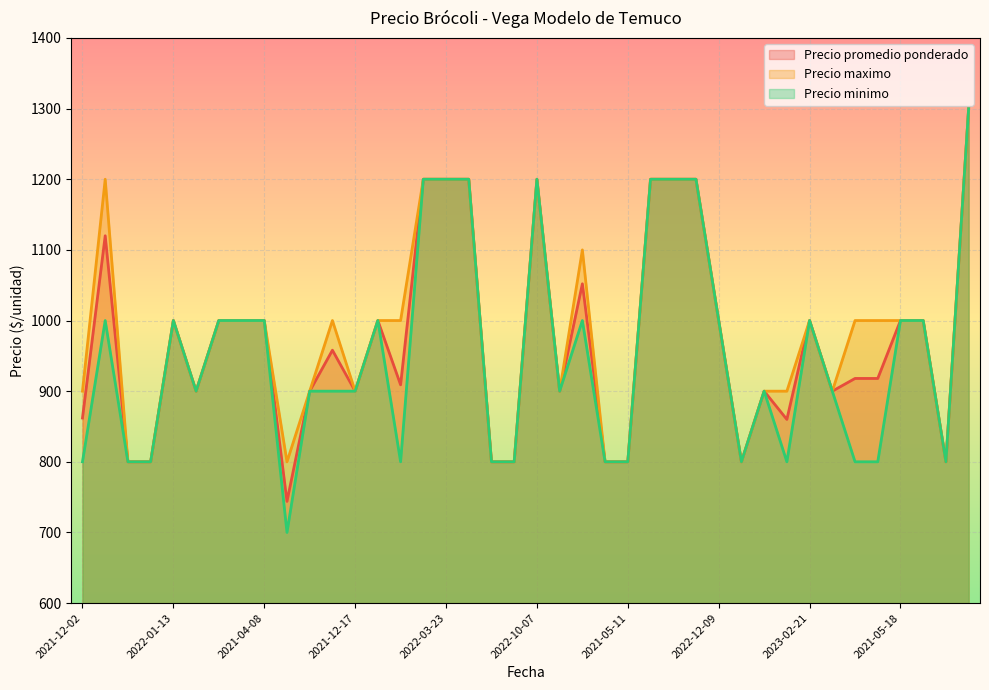

In Precio minimo, how many points are lower than both neighbors (excluding endpoints)?

7